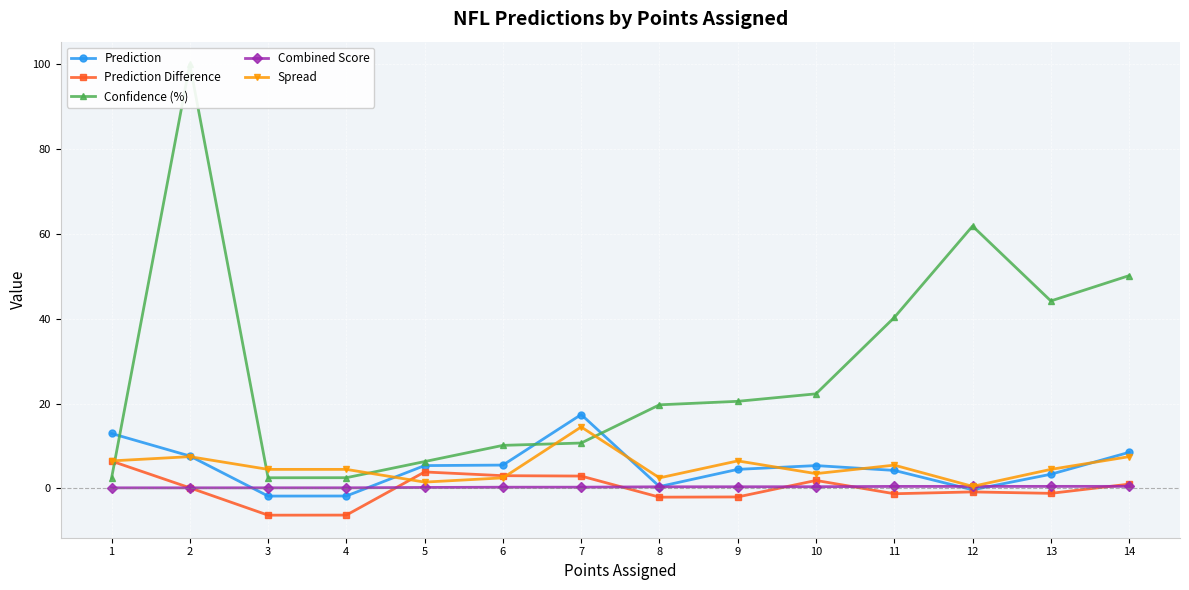

What is the total value across all series at 1?

28.5